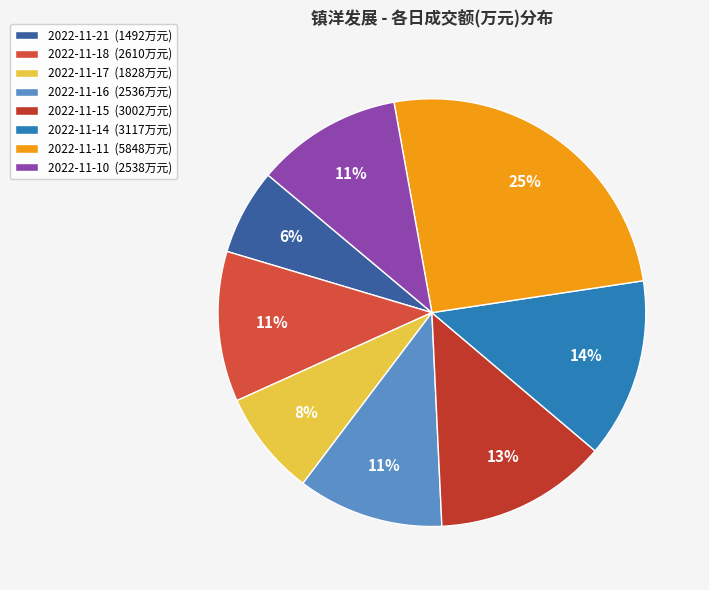

Is it true that 2022-11-17 is 1% of the pie?

False